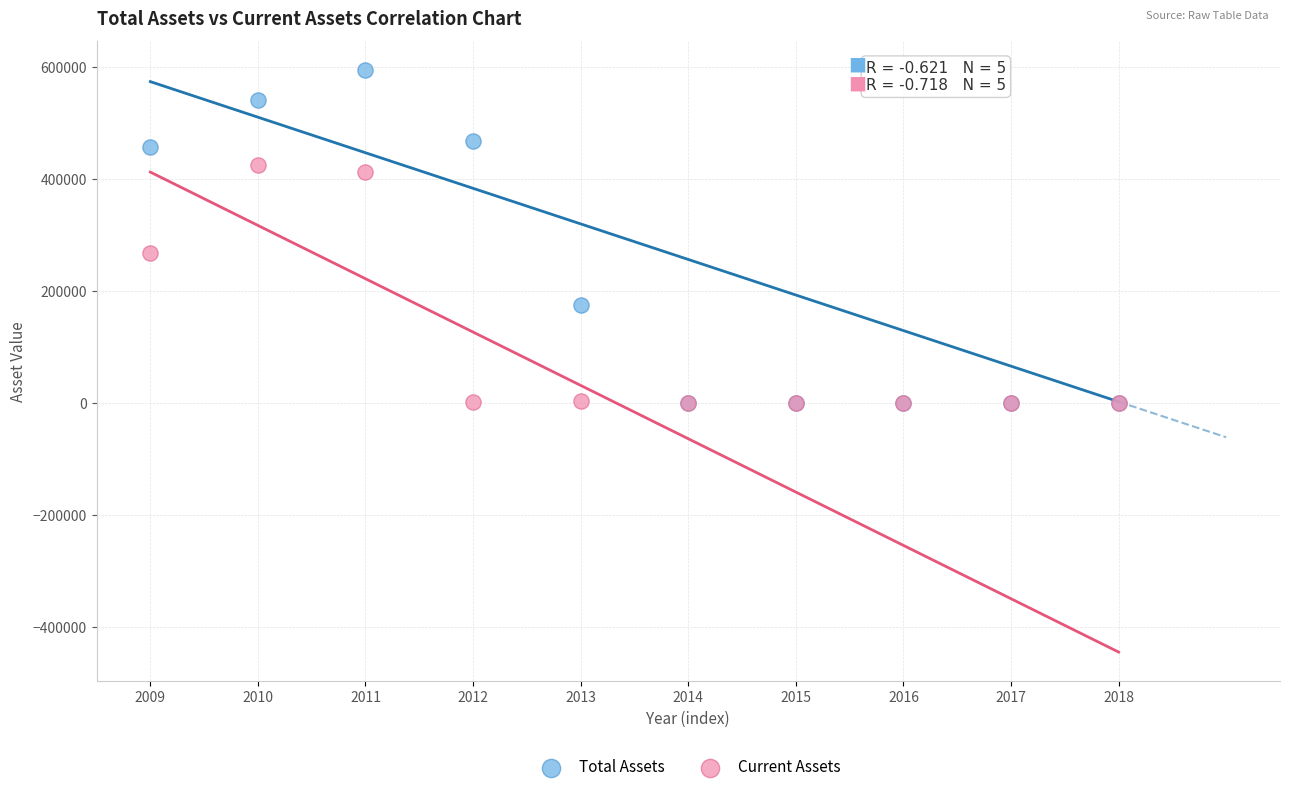

Across all series, what Y value is closest to 296713?

266657